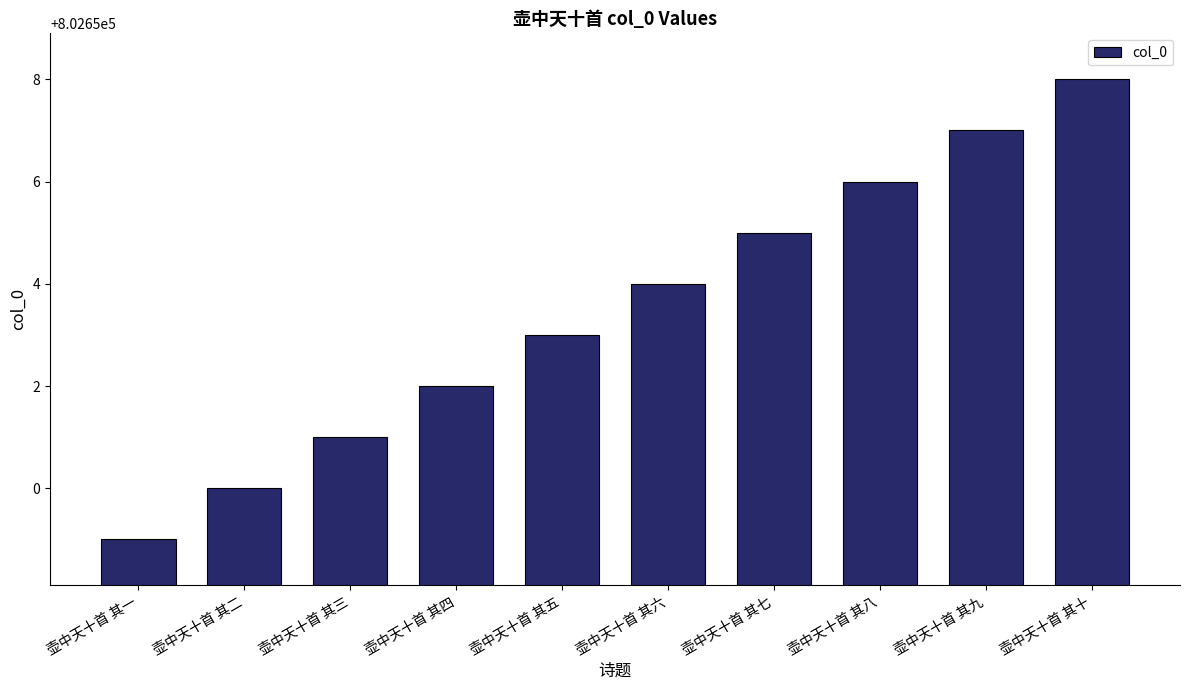

What is the change in value from 壶中天十首 其三 to 壶中天十首 其九?

+6